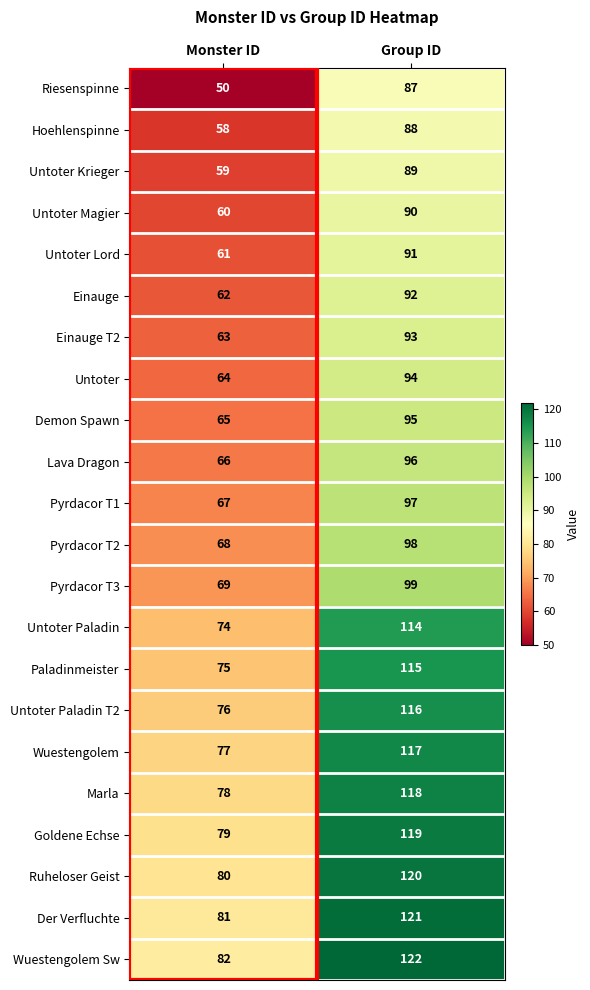

What is the spread (max minus min) of values at Group ID?

35